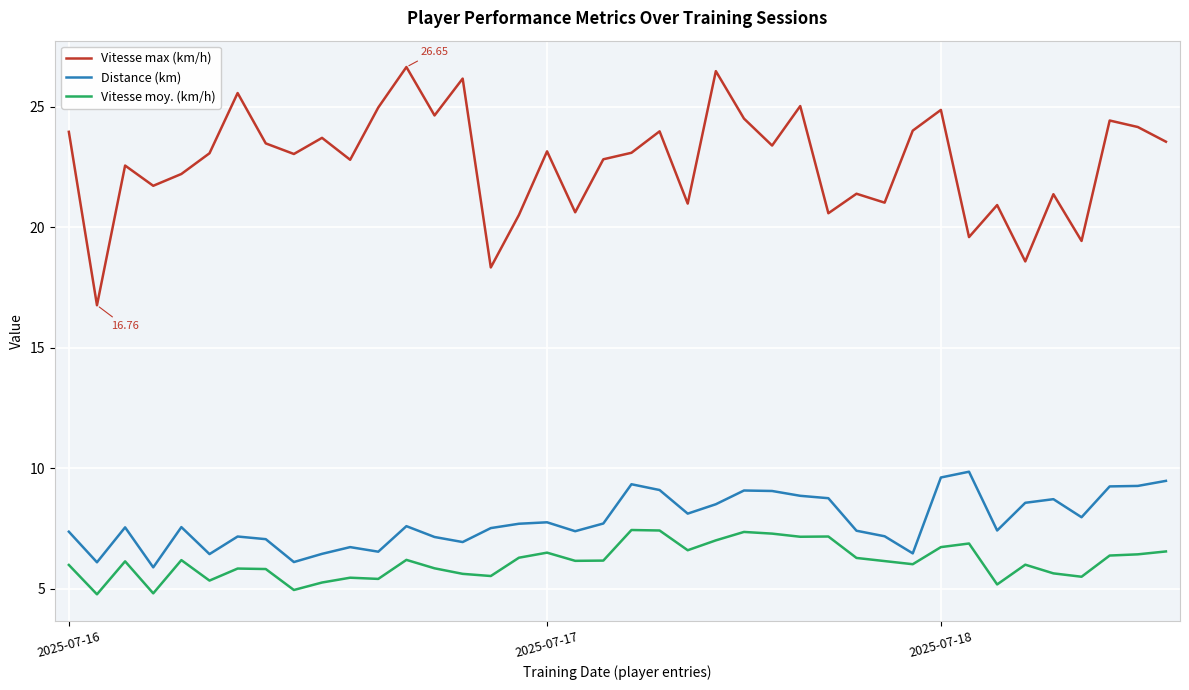

Which series has the largest total across all categories?

Vitesse max (km/h)